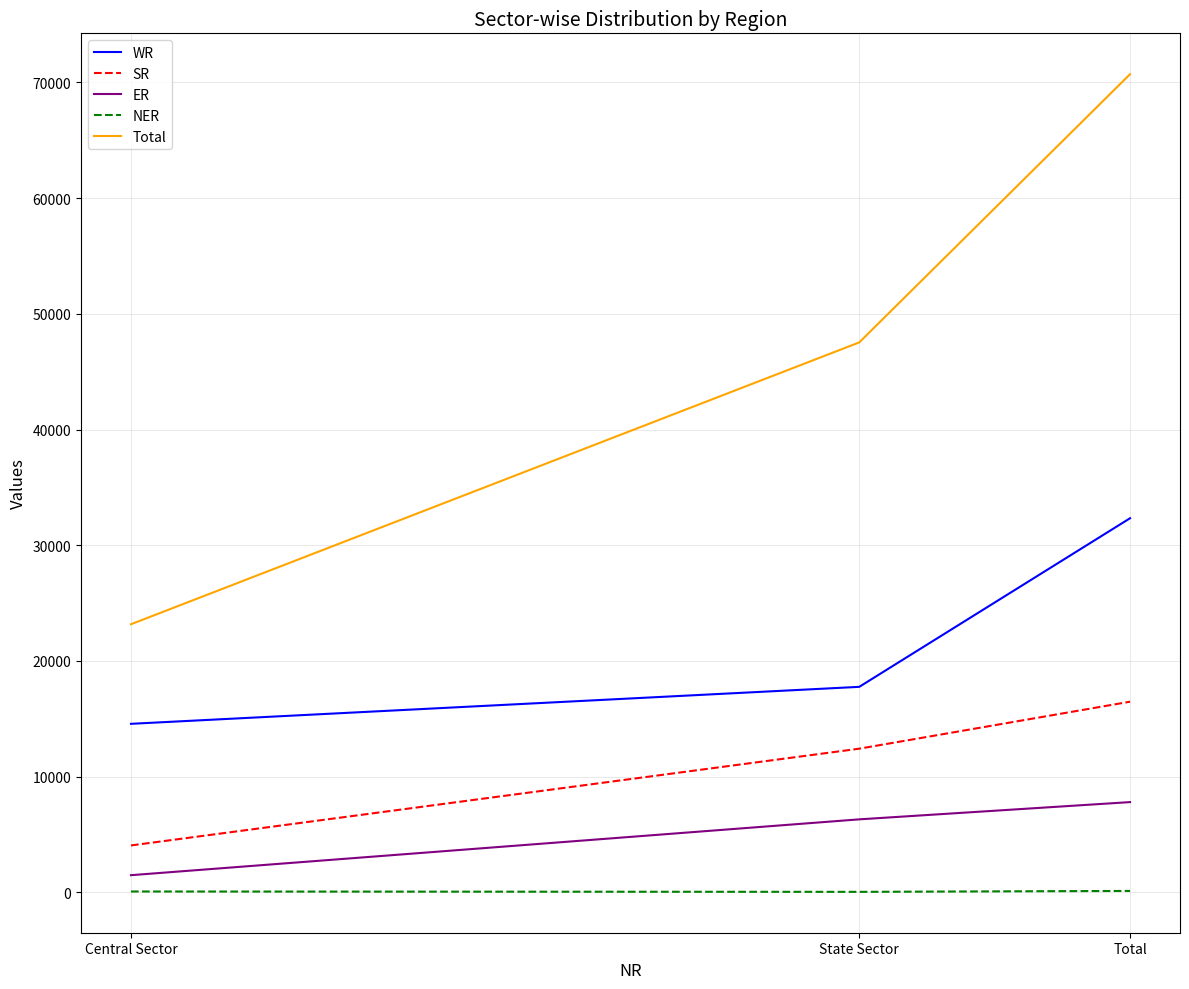

What is the total value across all series at Central Sector?

43378